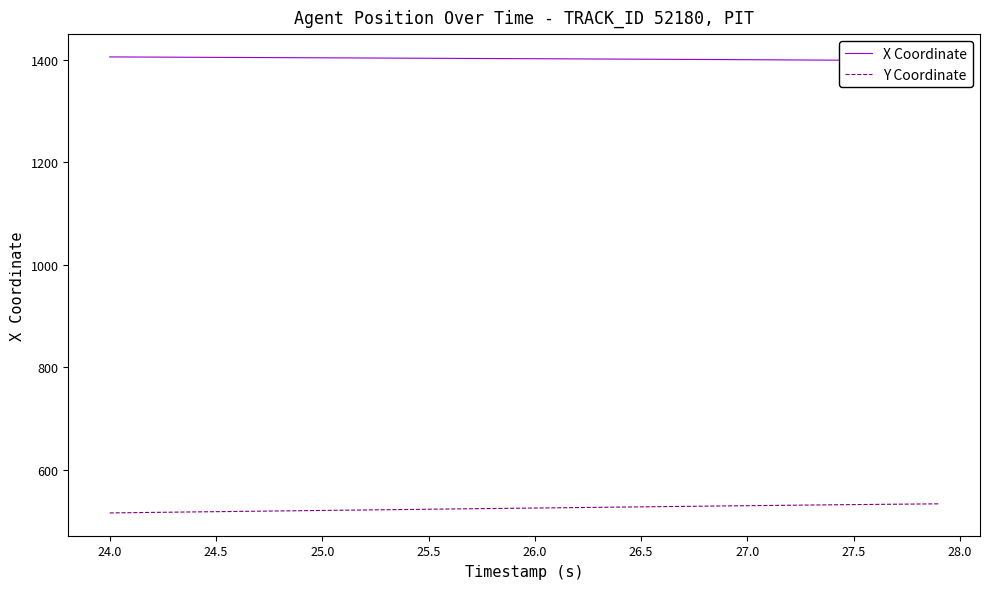

What is the minimum value for Y Coordinate?

516.0